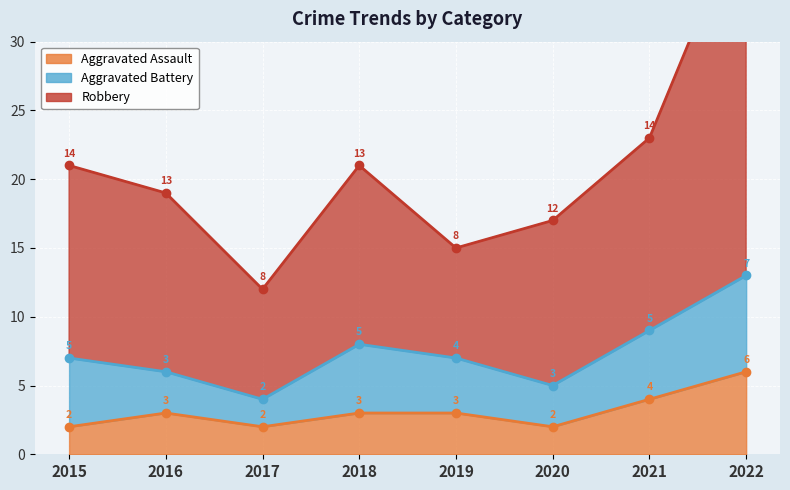

What is the difference between the highest and lowest values at 2016?

16